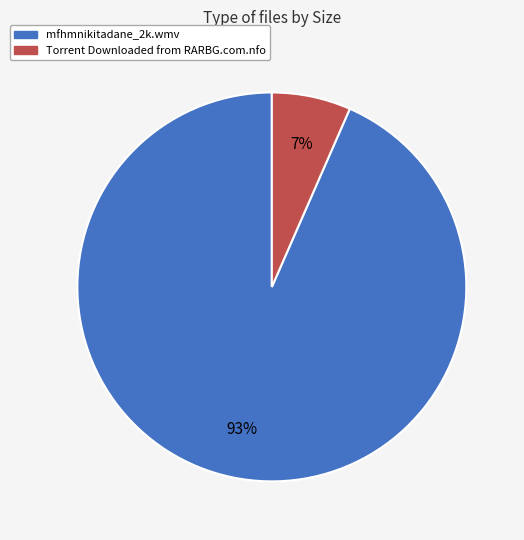

Is there any slice that represents more than half of the pie?

Yes